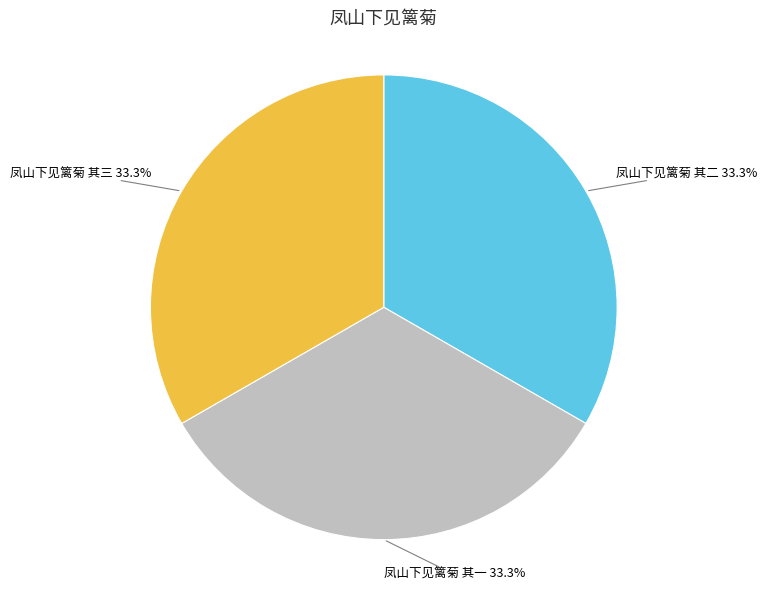

Is there any slice that represents more than half of the pie?

No